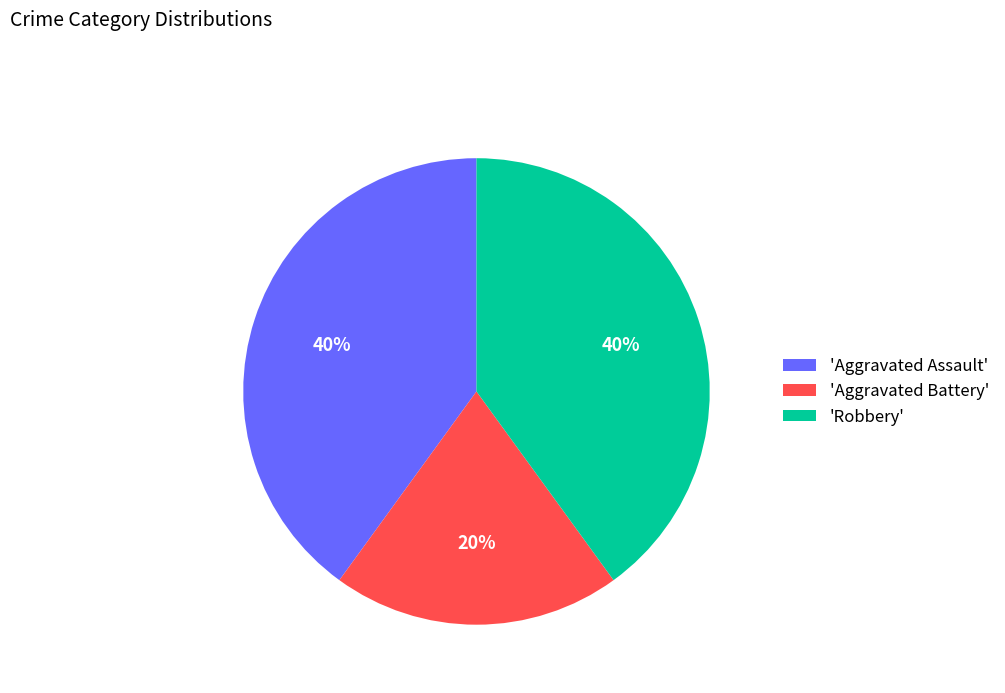

Between 'Robbery' and 'Aggravated Battery', which is larger?

'Robbery'